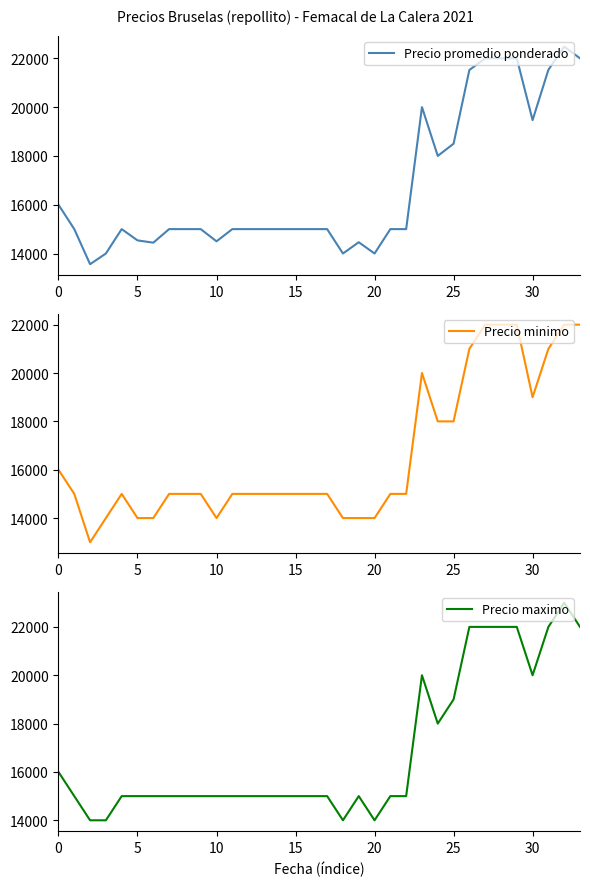

At how many categories does at least one series exceed 22760?

1